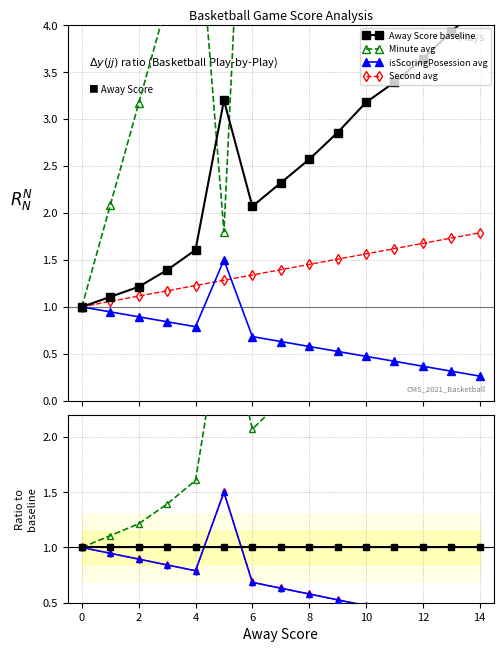

Which series has the largest range (max minus min)?

Minute avg